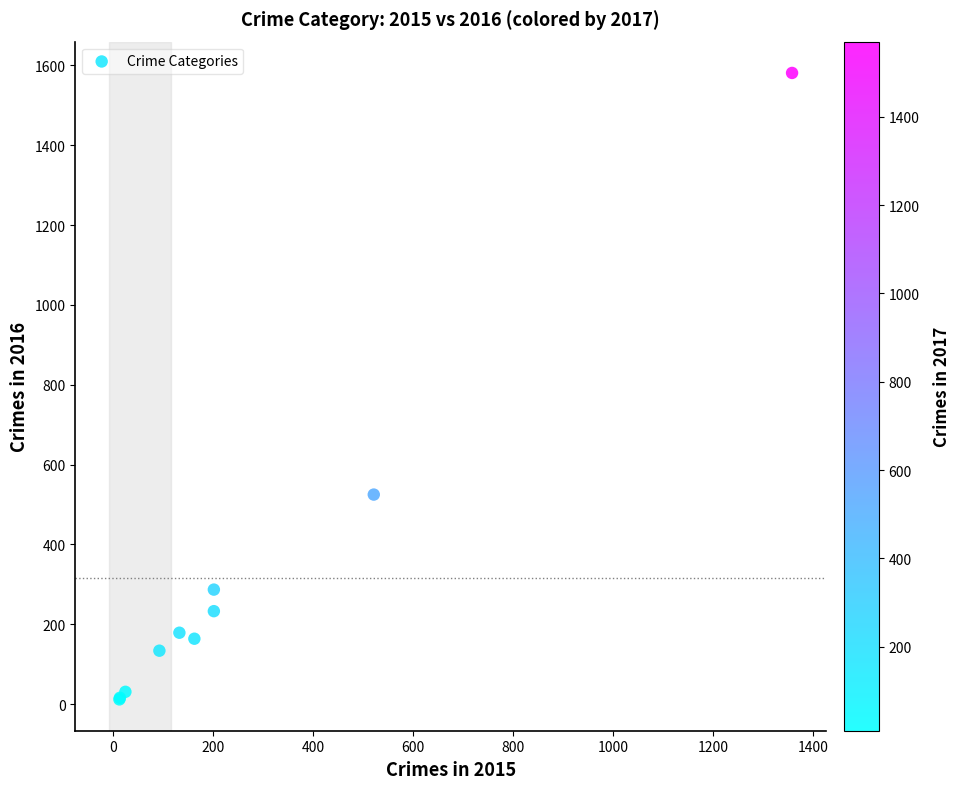

What Y value in the scatter plot is closest to 796?

525